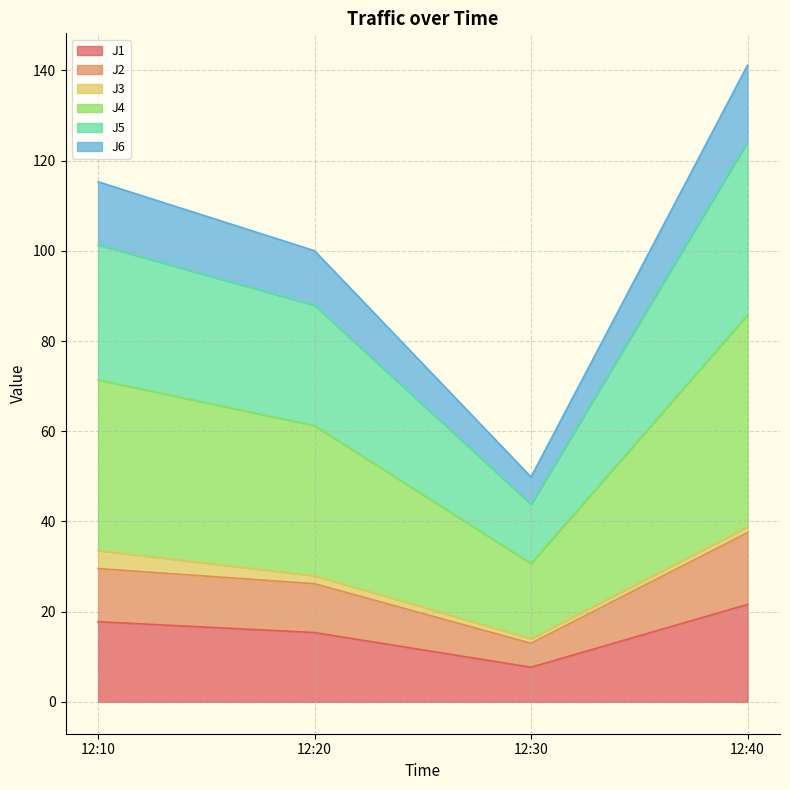

At which label does J1 reach its minimum?

12:30